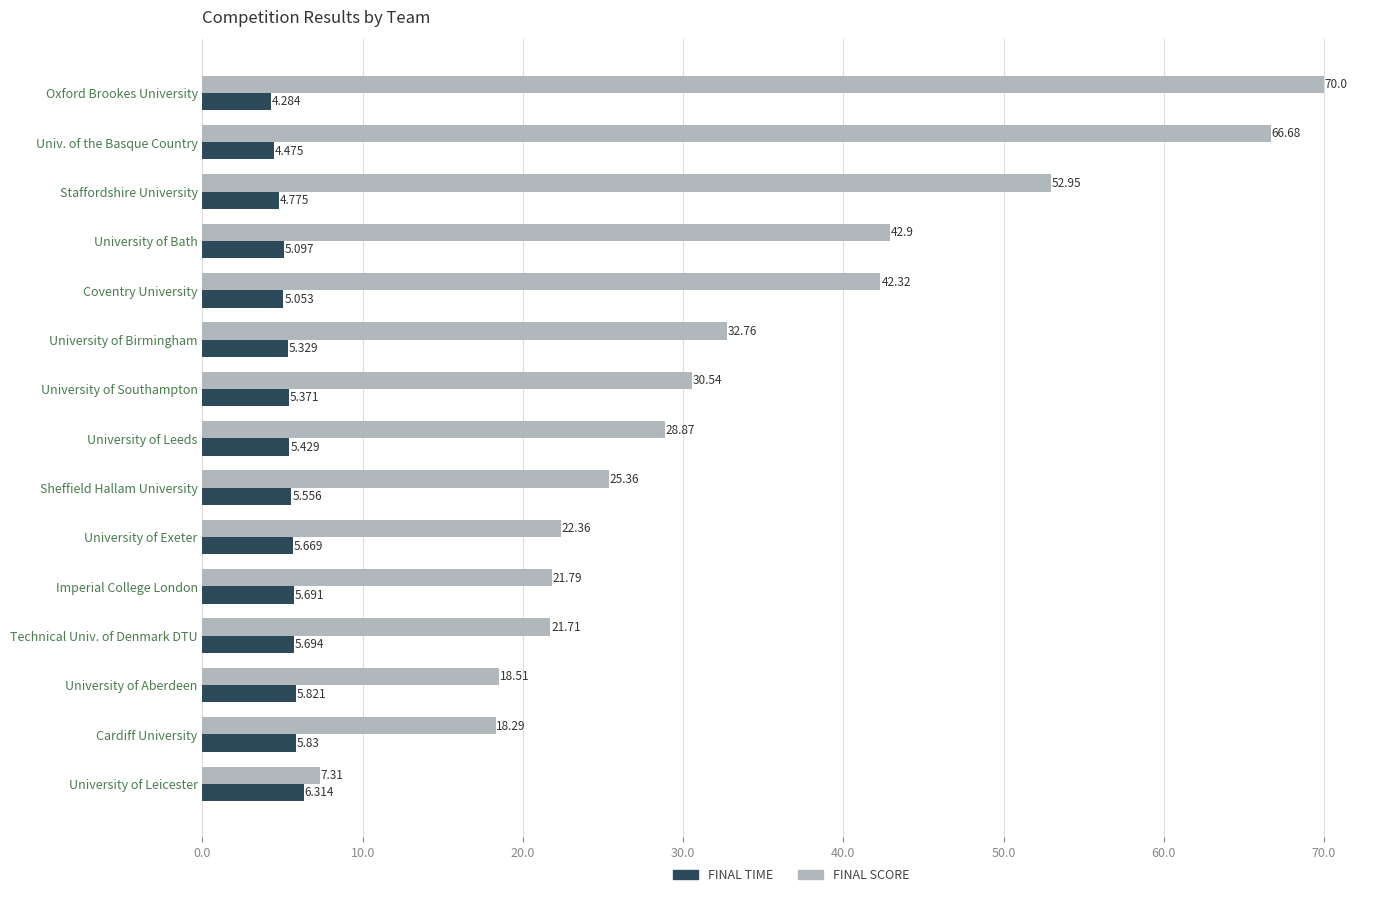

At which category is the sum across all series the highest?

Oxford Brookes University